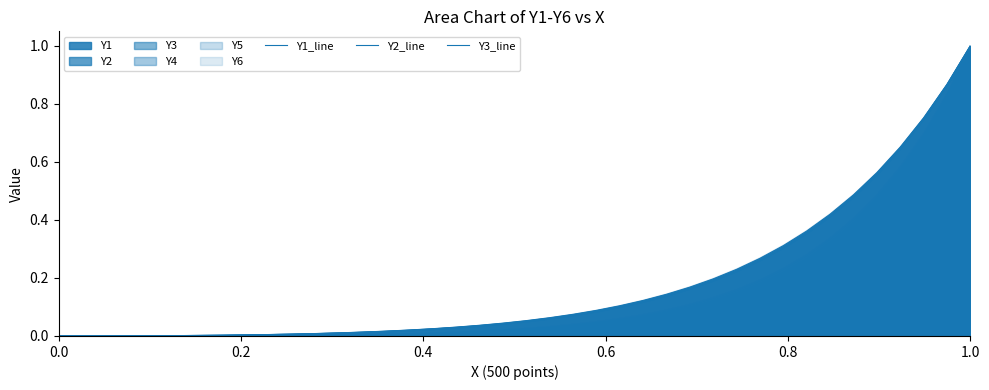

List the series in order of their overall mean, highest first.

Y3_line, Y2_line, Y1_line